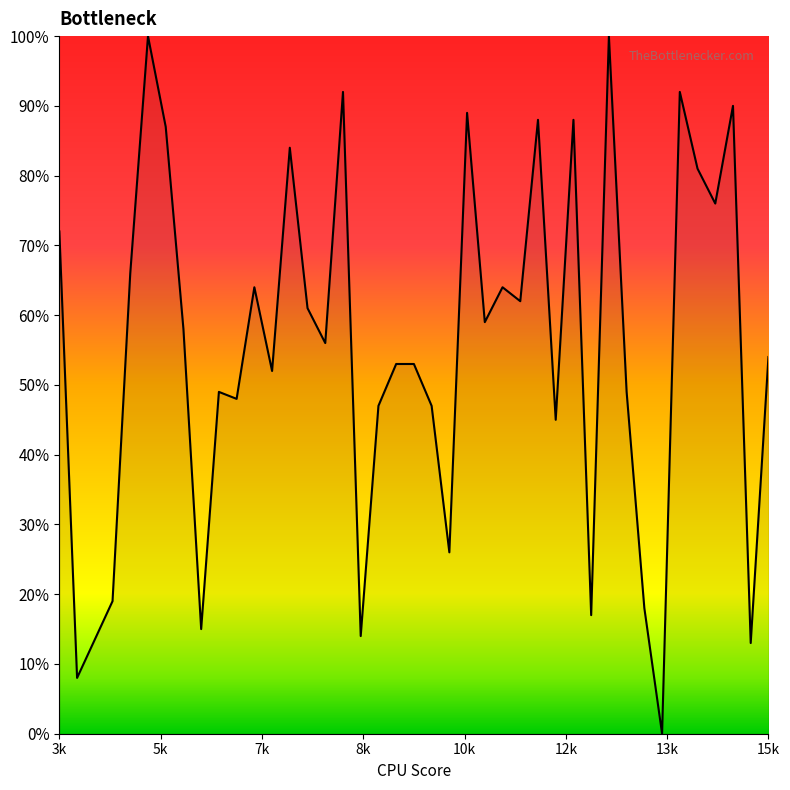

Reading left to right, list all the values displayed in this chart.

0.7	0.1	0.2	0.7	1.0	0.9	0.6	0.1	0.5	0.5	0.6	0.5	0.8	0.6	0.6	0.9	0.1	0.5	0.5	0.5	0.5	0.3	0.9	0.6	0.6	0.6	0.9	0.5	0.9	0.2	1.0	0.5	0.2	0.0	0.9	0.8	0.8	0.9	0.1	0.5